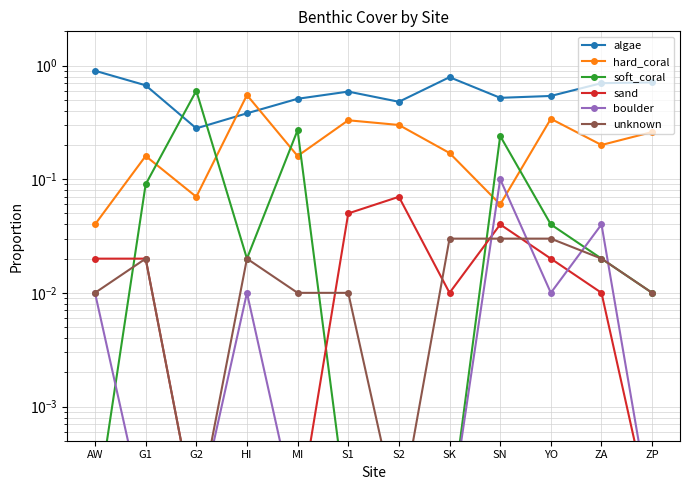

What is the value of the algae point at the 11th from the left?

0.7